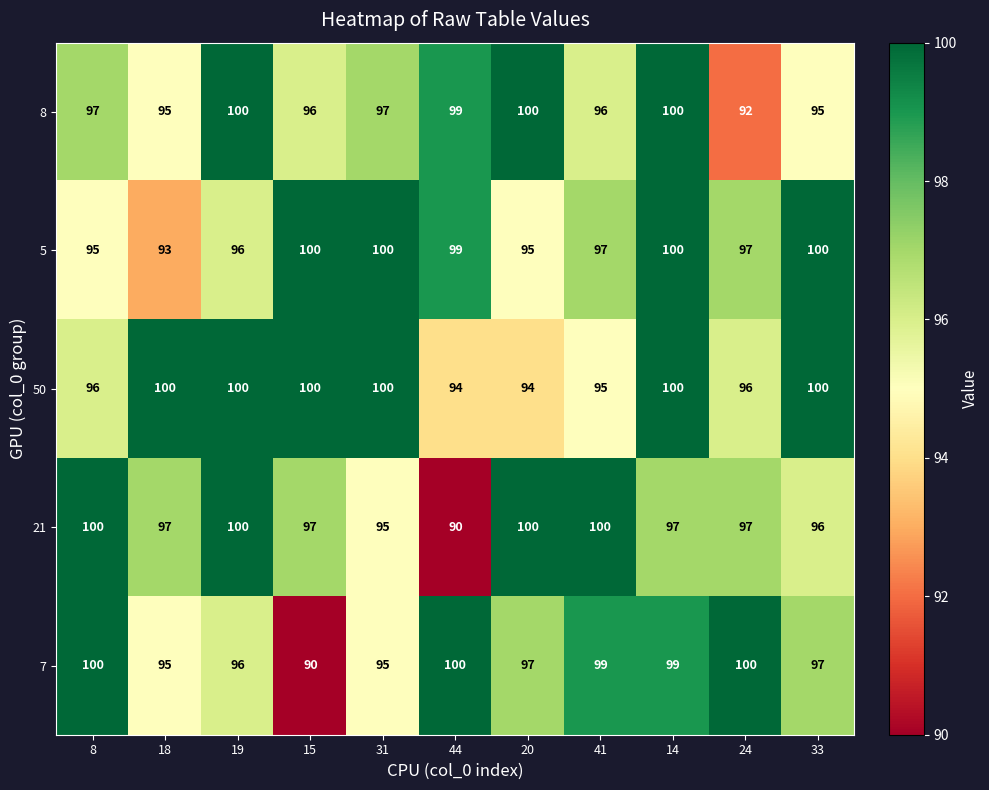

What is the greatest value displayed?

100